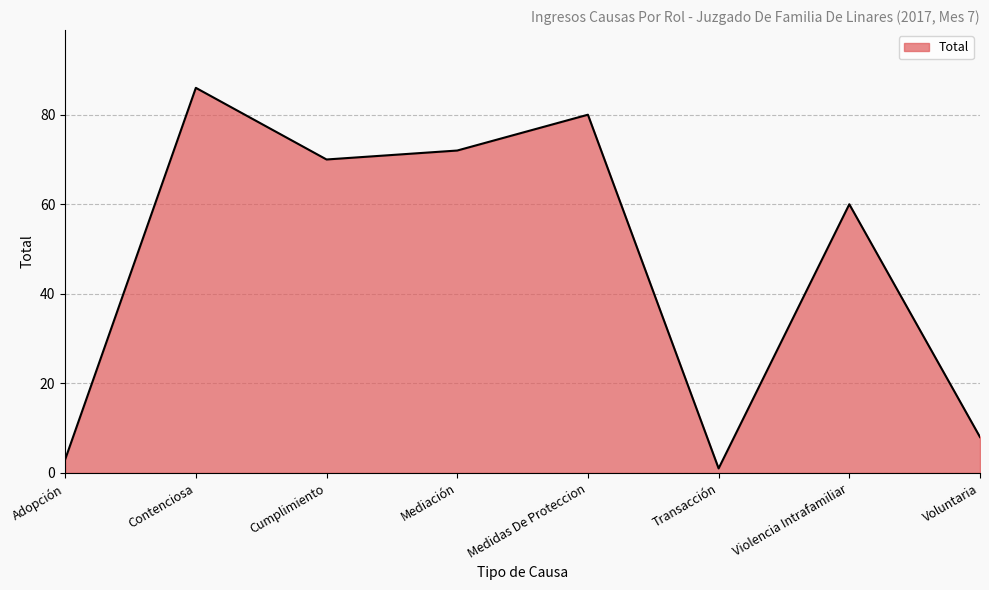

Reading left to right, what are all the values shown in this chart?

3	86	70	72	80	1	60	8